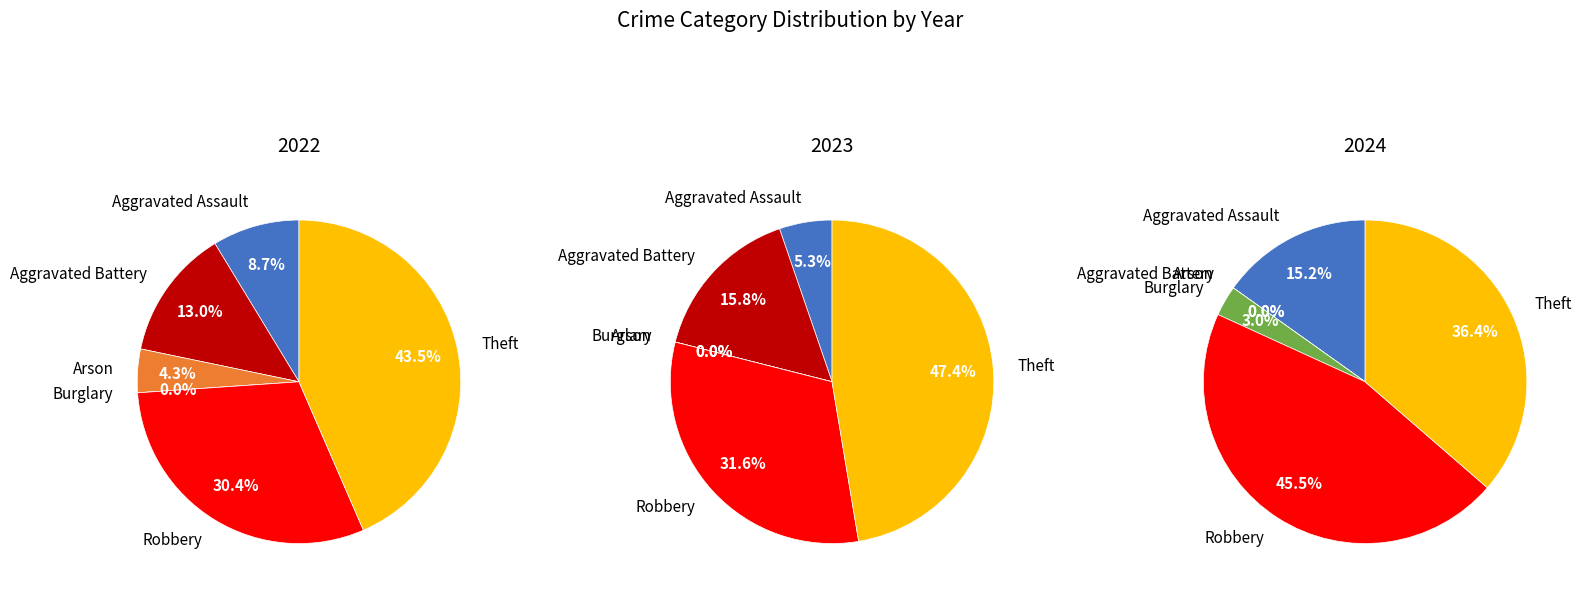

How many segments does this pie chart have?

6